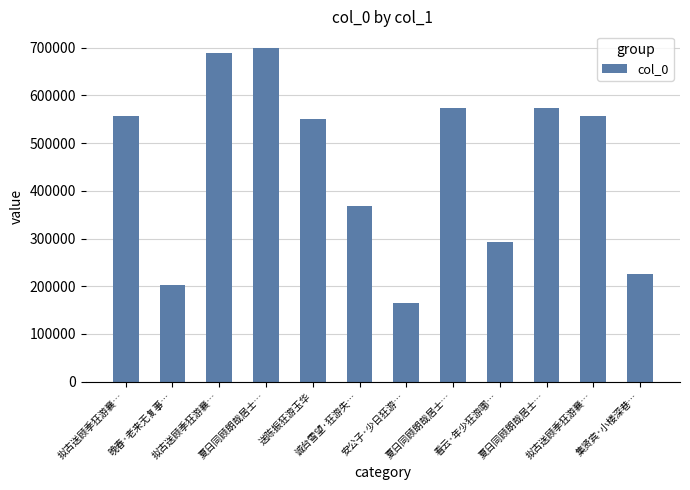

The value at 夏日同顾朗哉居士… is 961425. True or false?

False